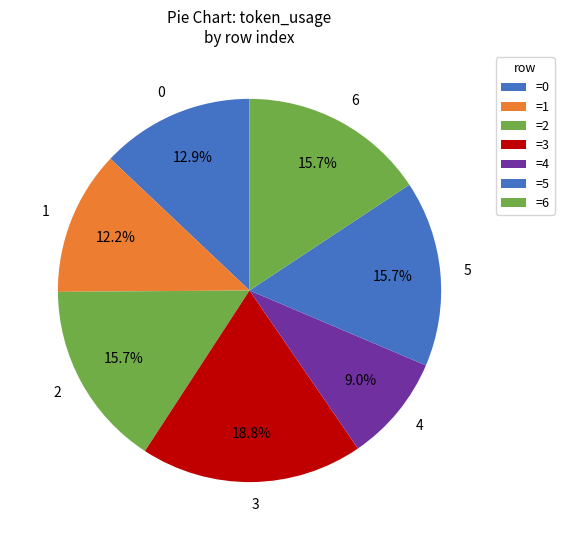

Which slice is the largest?

3